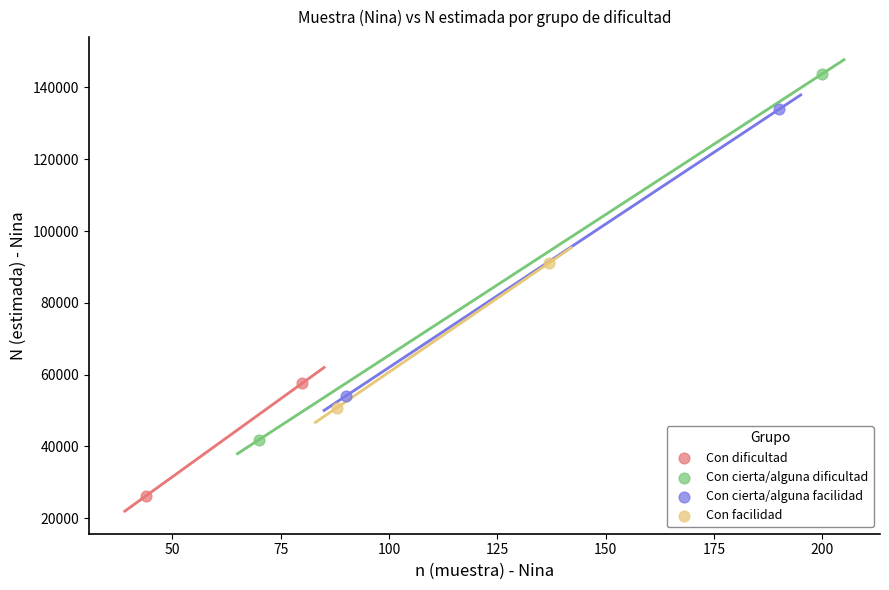

Which series contains the highest Y value?

Con cierta/alguna dificultad